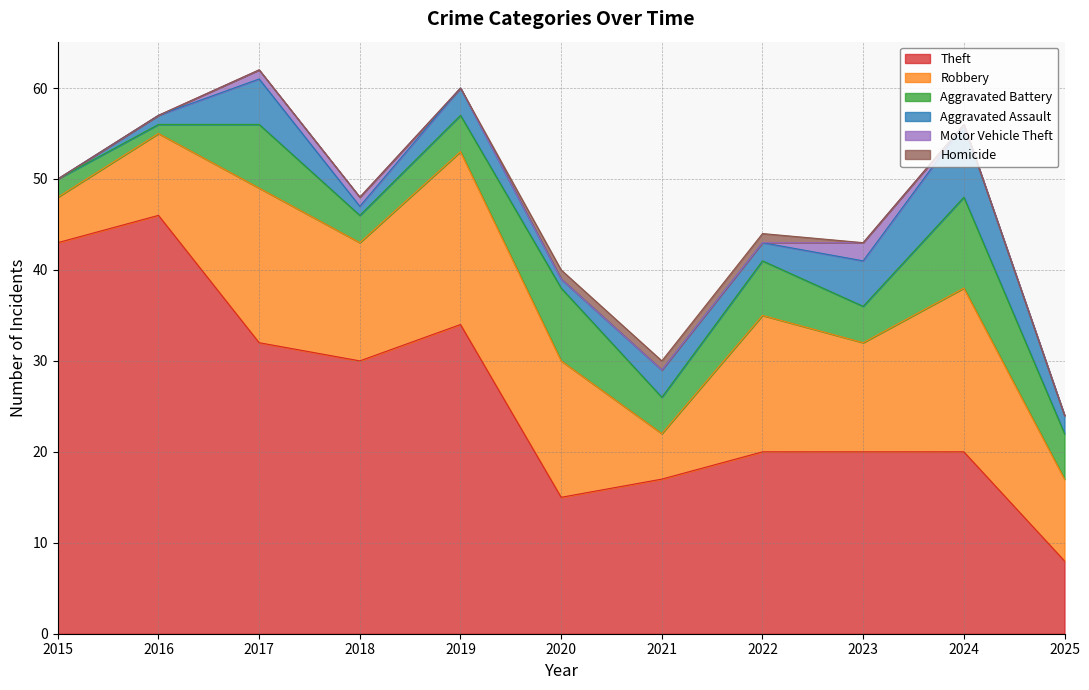

True or false: Theft has more than 0 interior local peaks.

True